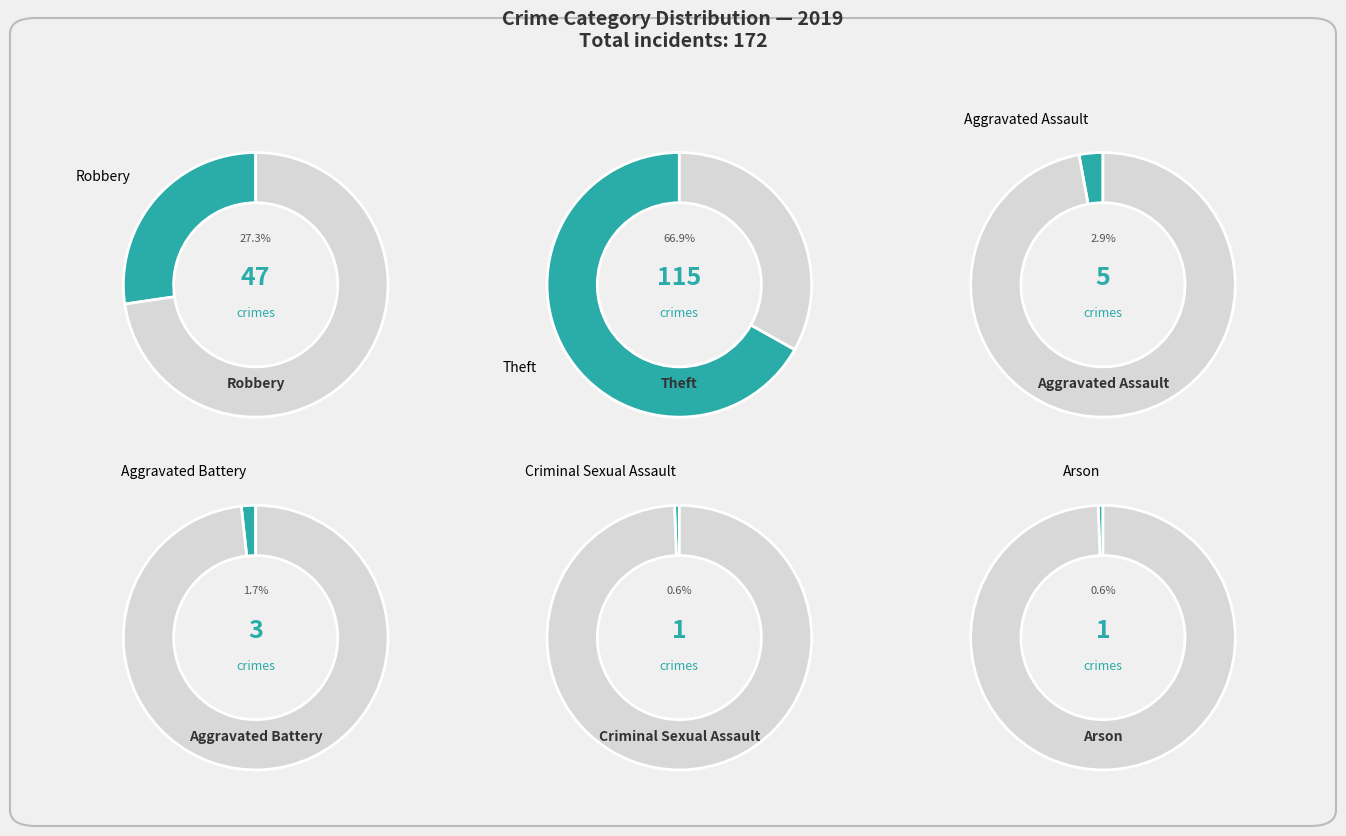

How many segments does this pie chart have?

6